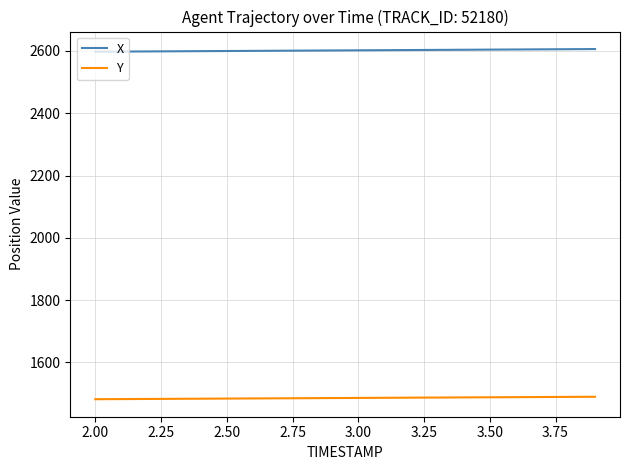

What is the minimum value shown in the chart?

1481.6